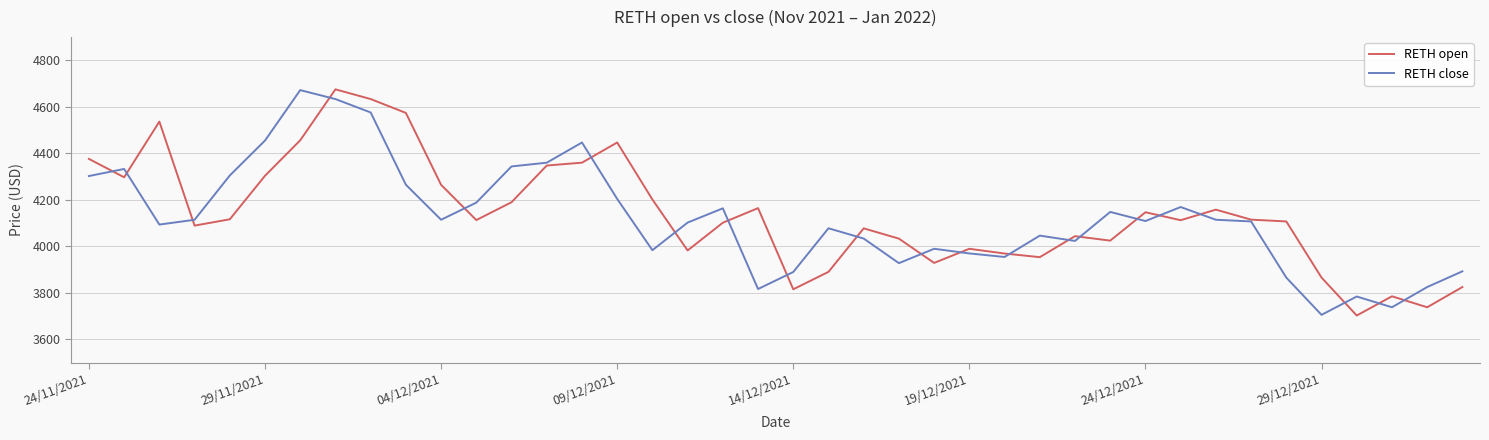

What is the smallest value displayed?

3702.3